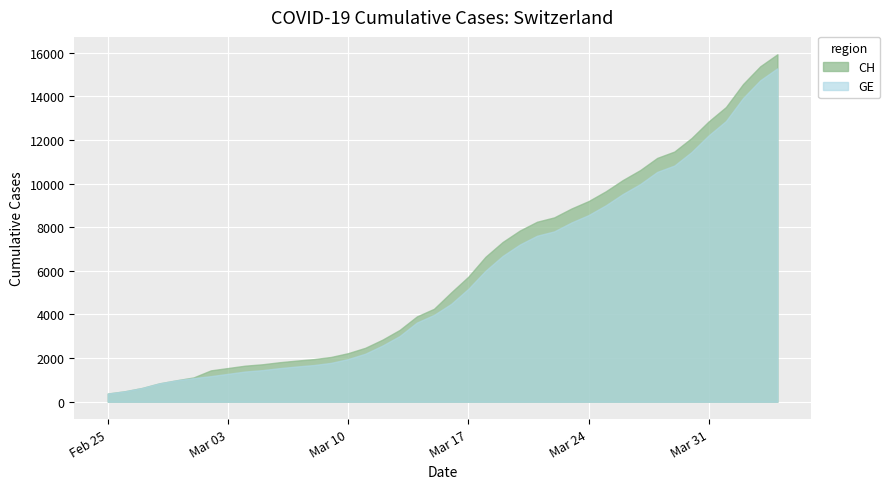

What are all the series names shown in the legend?

CH, GE